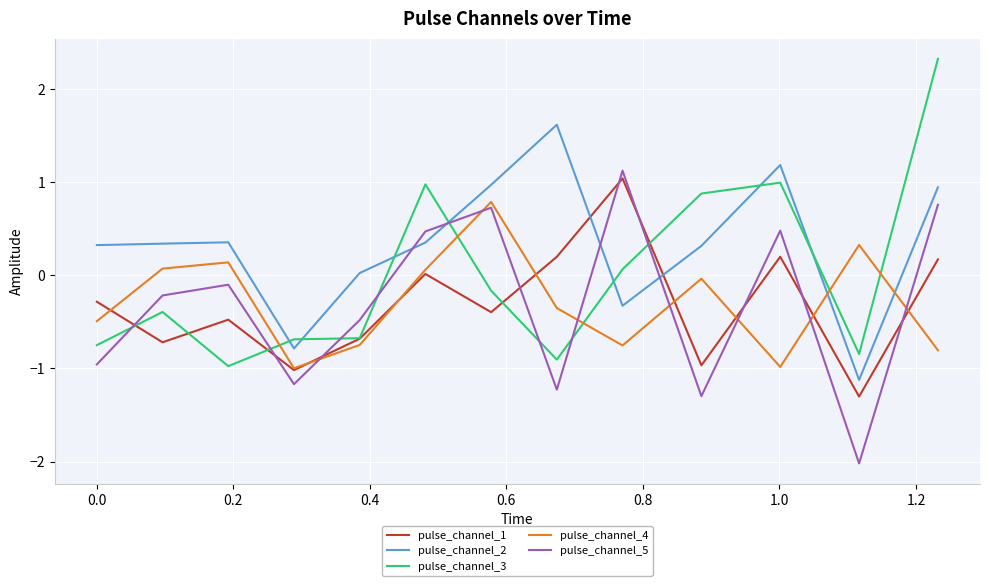

What is the maximum value shown in the chart?

2.3